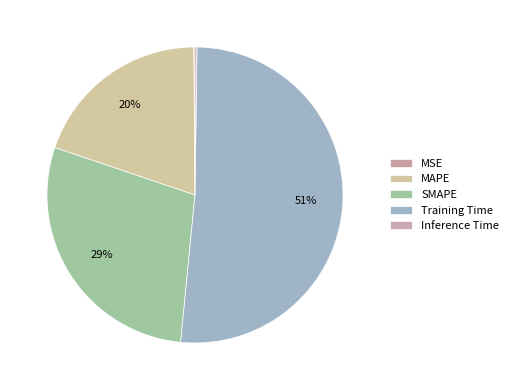

How many segments does this pie chart have?

5